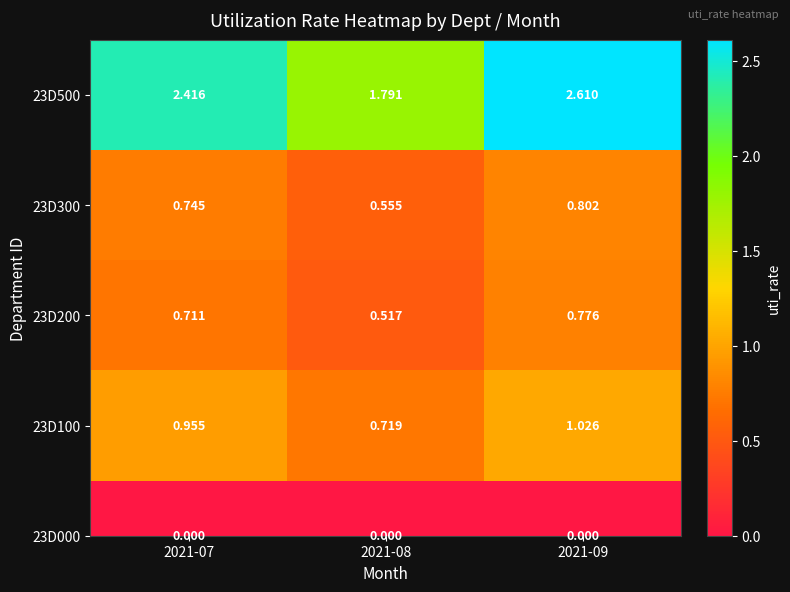

What is the average value?

2.3